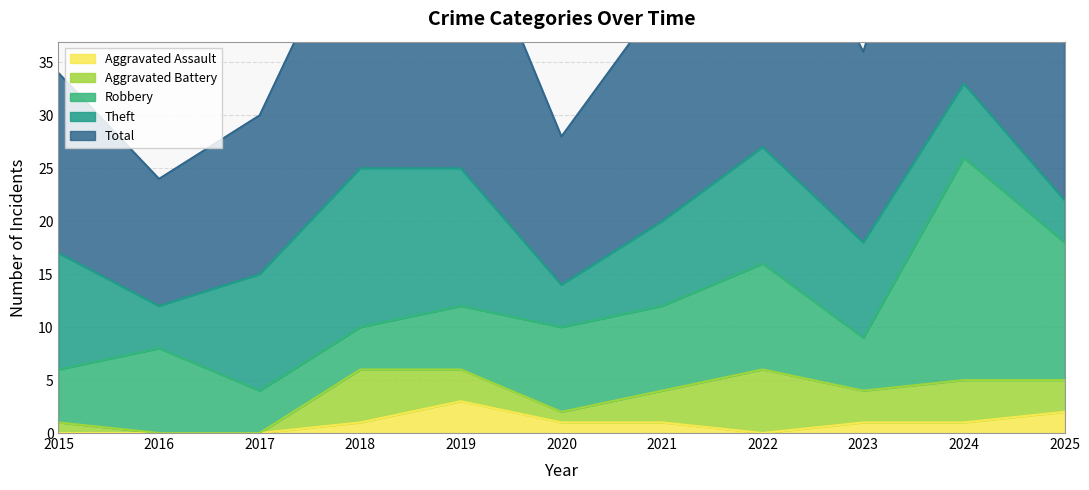

What are all the series names shown in the legend?

Aggravated Assault, Aggravated Battery, Robbery, Theft, Total